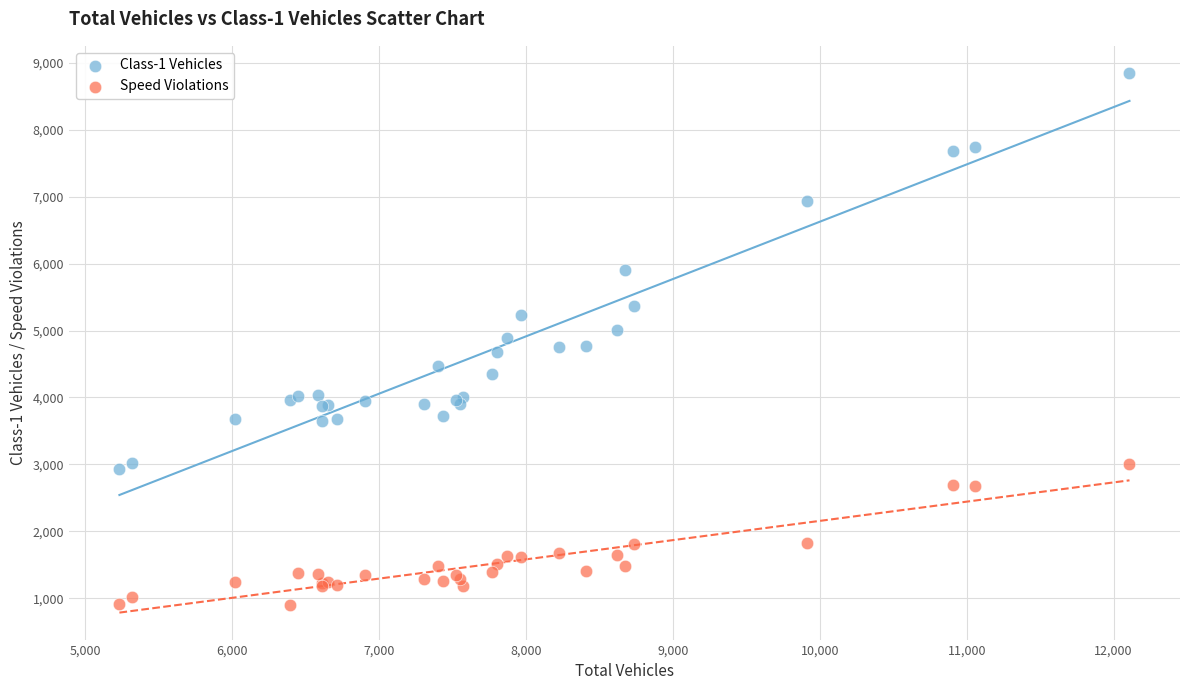

Which series contains the lowest Y value?

Speed Violations